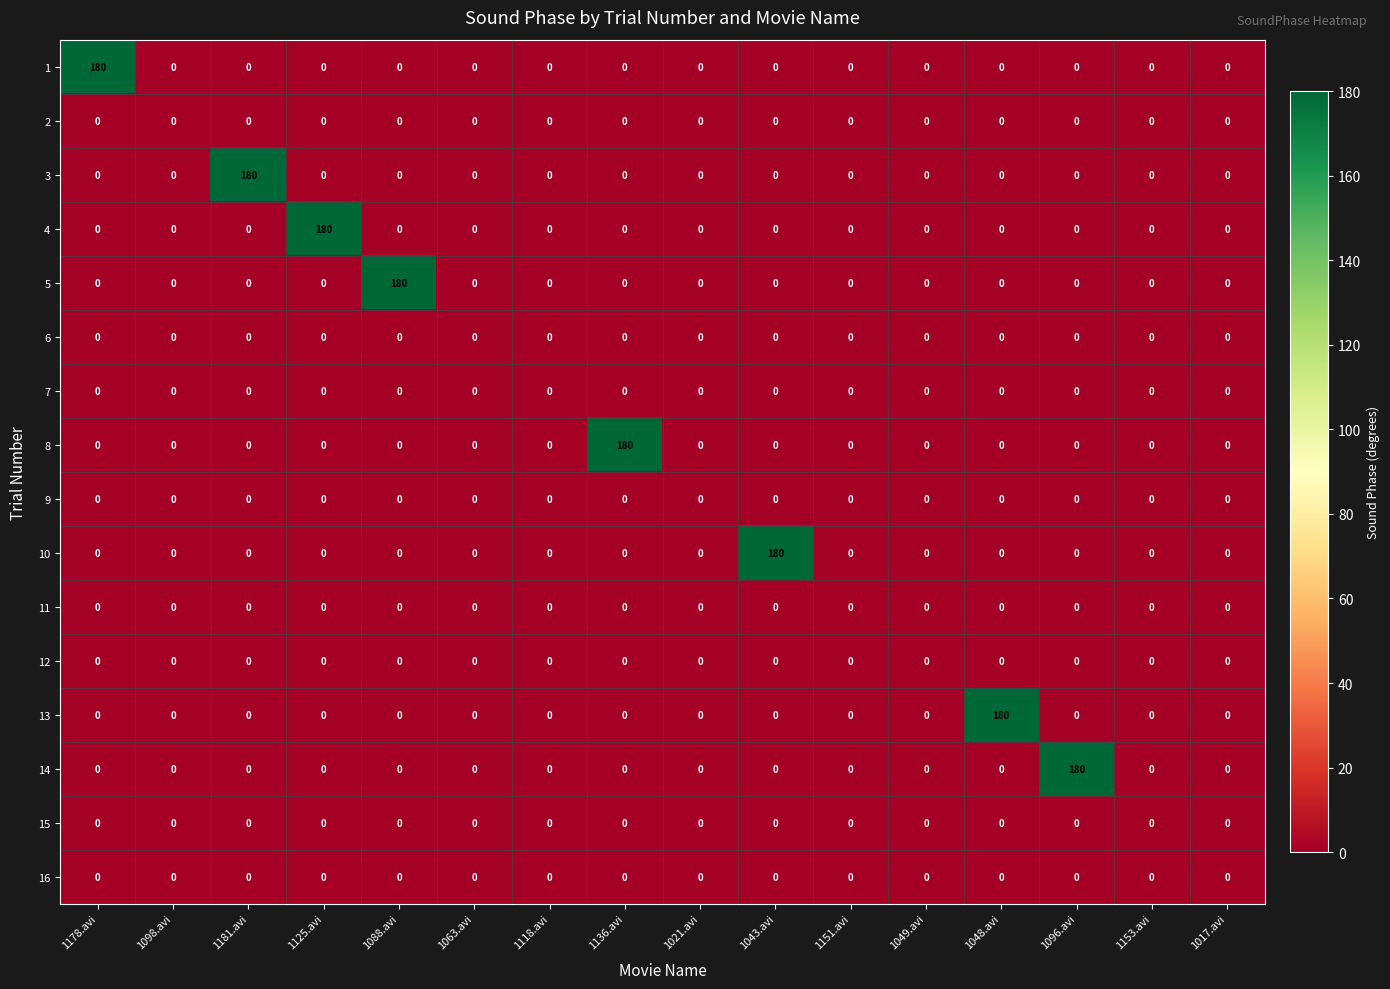

How many categories are shown in the chart?

16